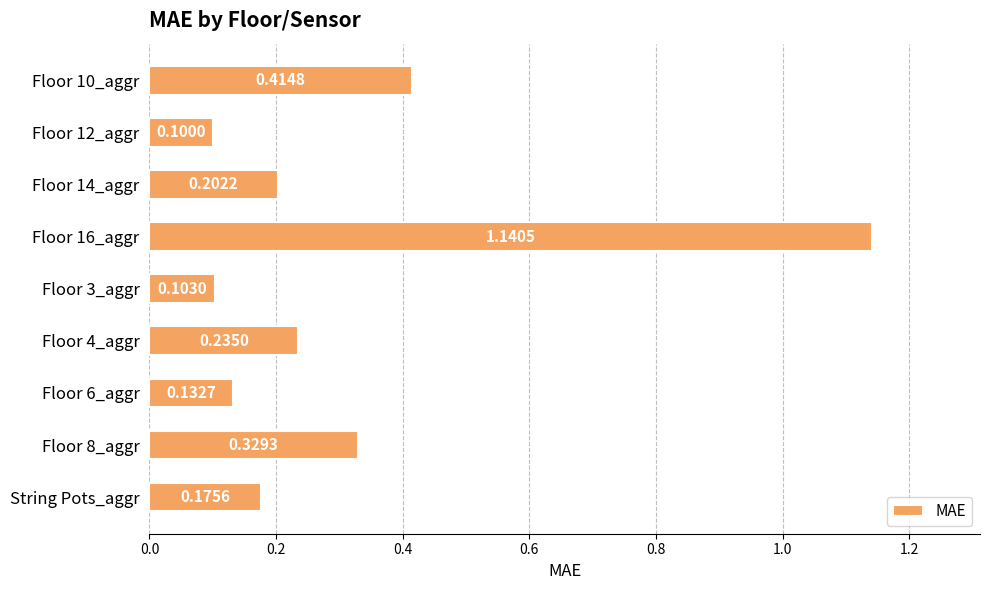

What is the difference between the maximum and minimum values?

1.0